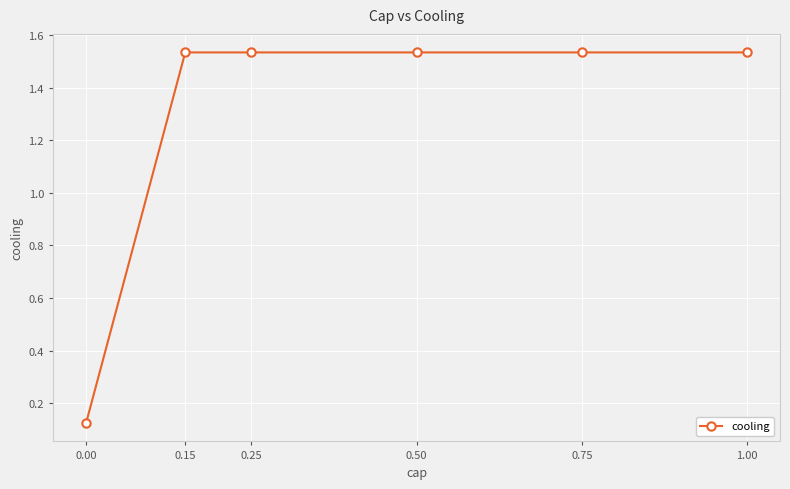

How many lines are shown in the chart?

1